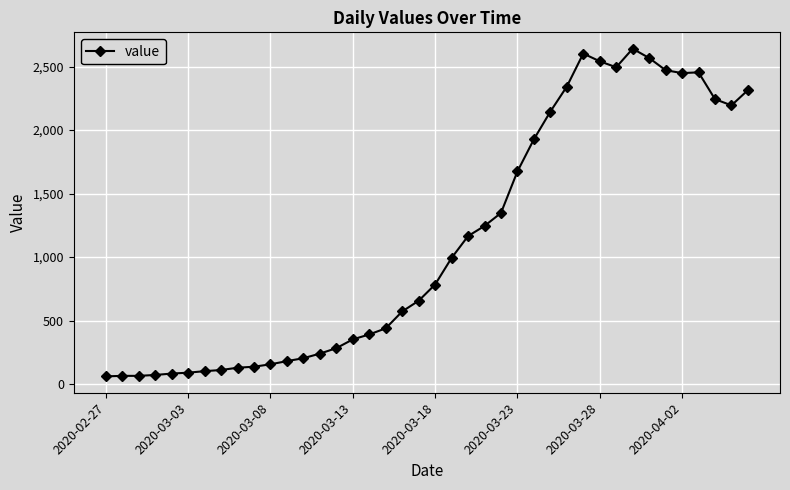

Is this an area chart (filled region under the line)?

No